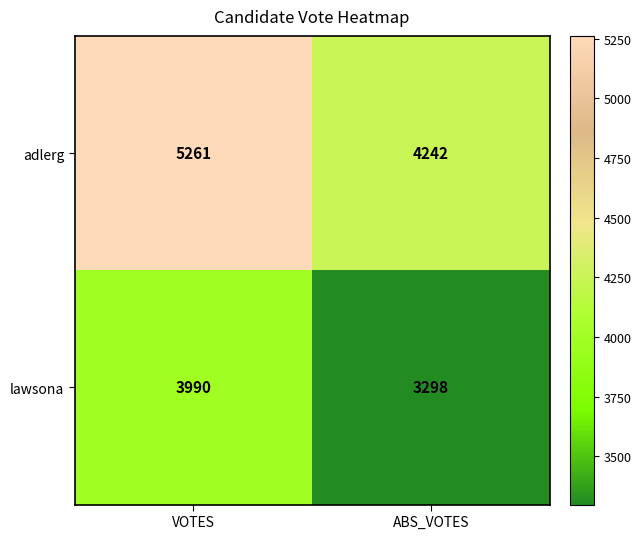

Is it true that adlerg equals 2982 at VOTES?

False